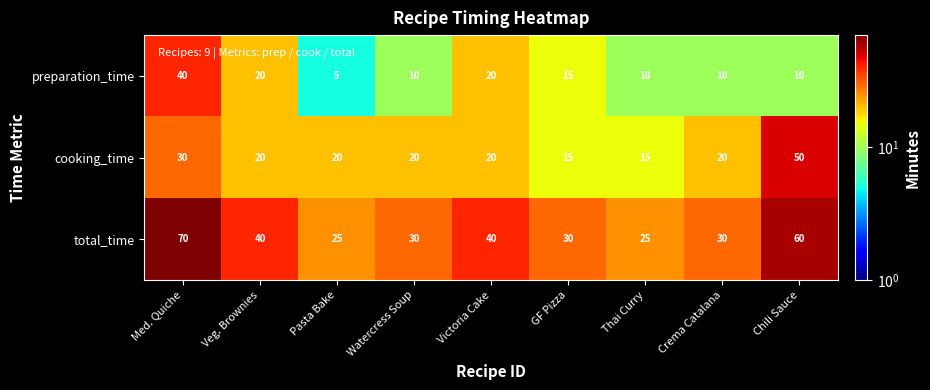

At which category does the chart reach its minimum across all series?

Pasta Bake